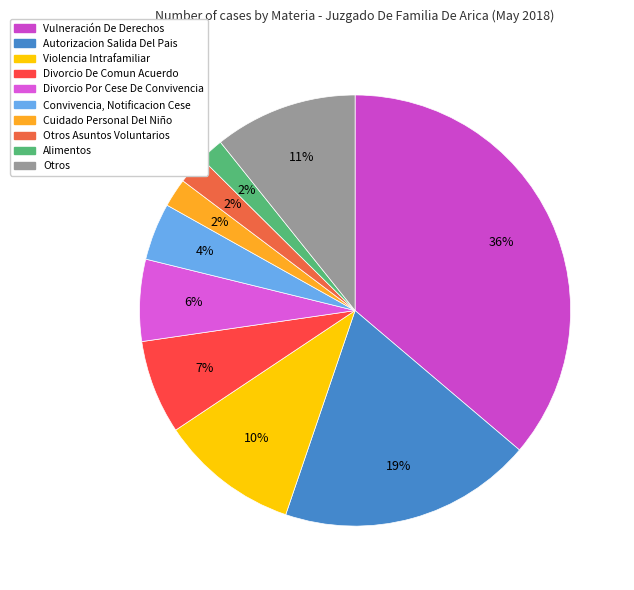

How many segments does this pie chart have?

10